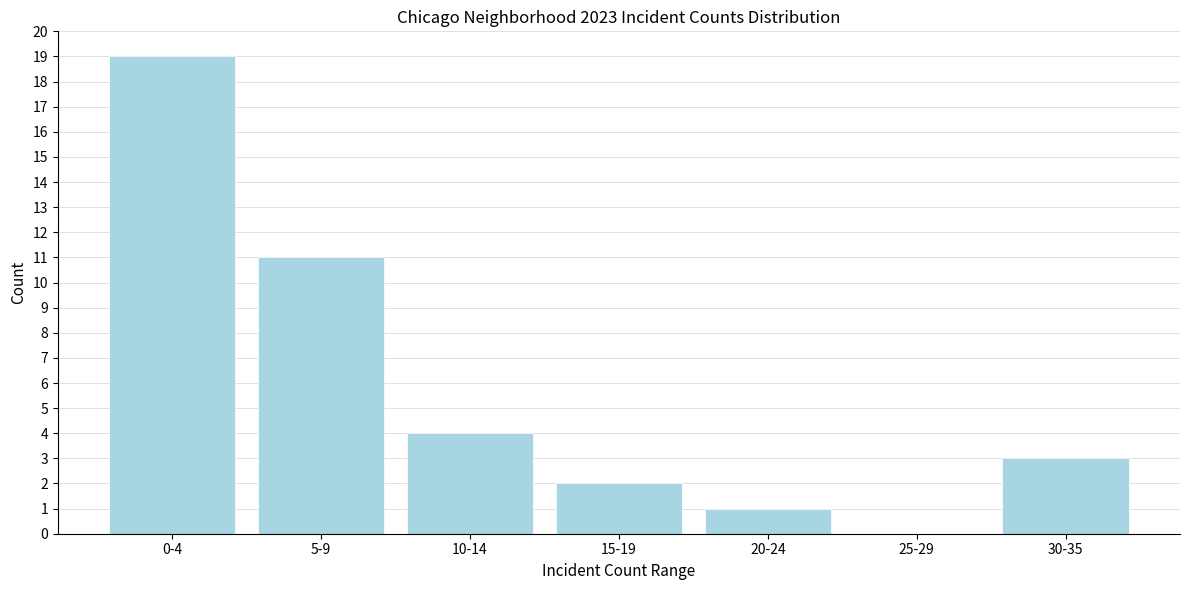

Reading left to right, list all the values displayed in this chart.

0-4=19	5-9=11	10-14=4	15-19=2	20-24=1	25-29=0	30-35=3